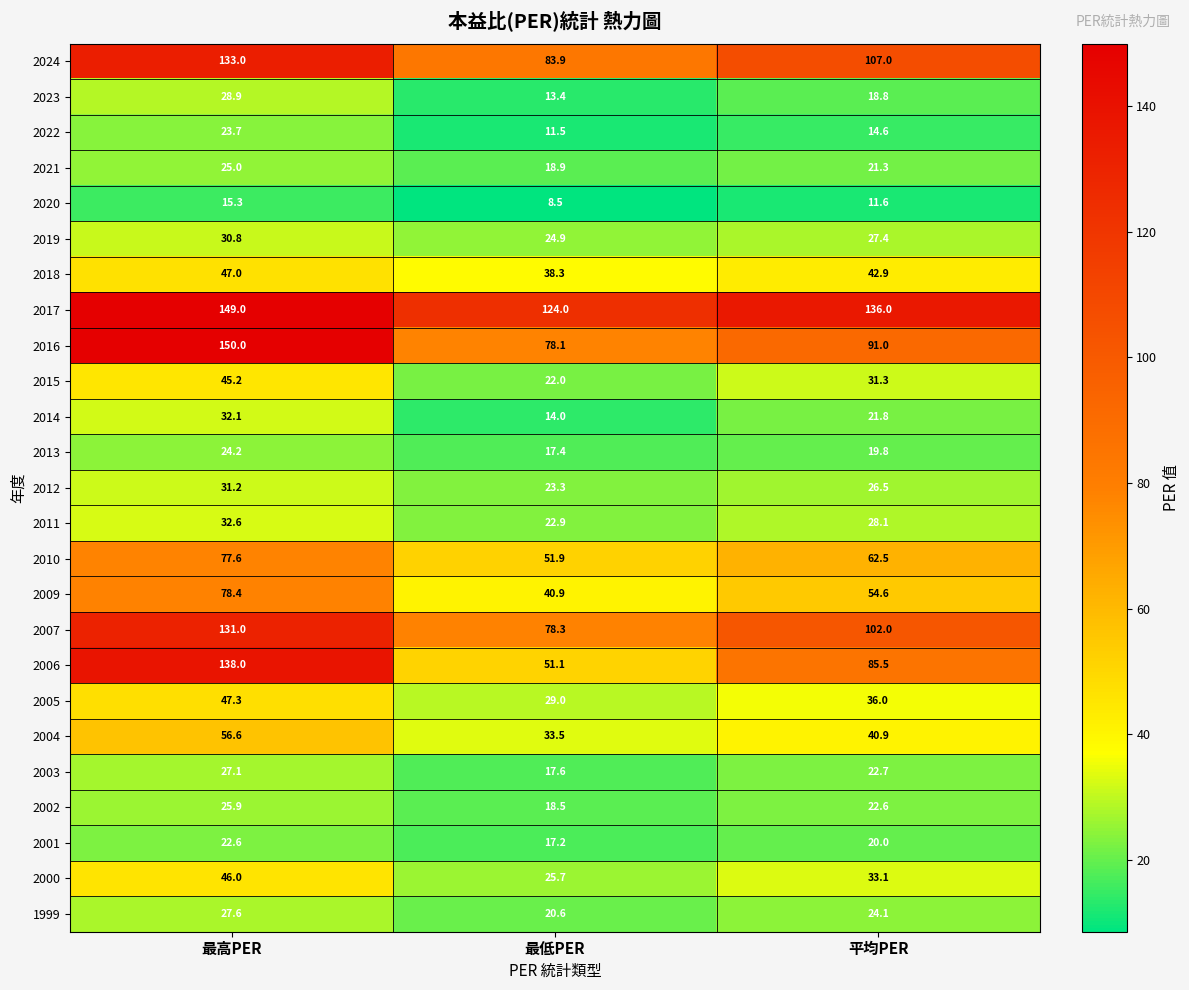

The 2002 series shows 29.5 at 最低PER. True or false?

False